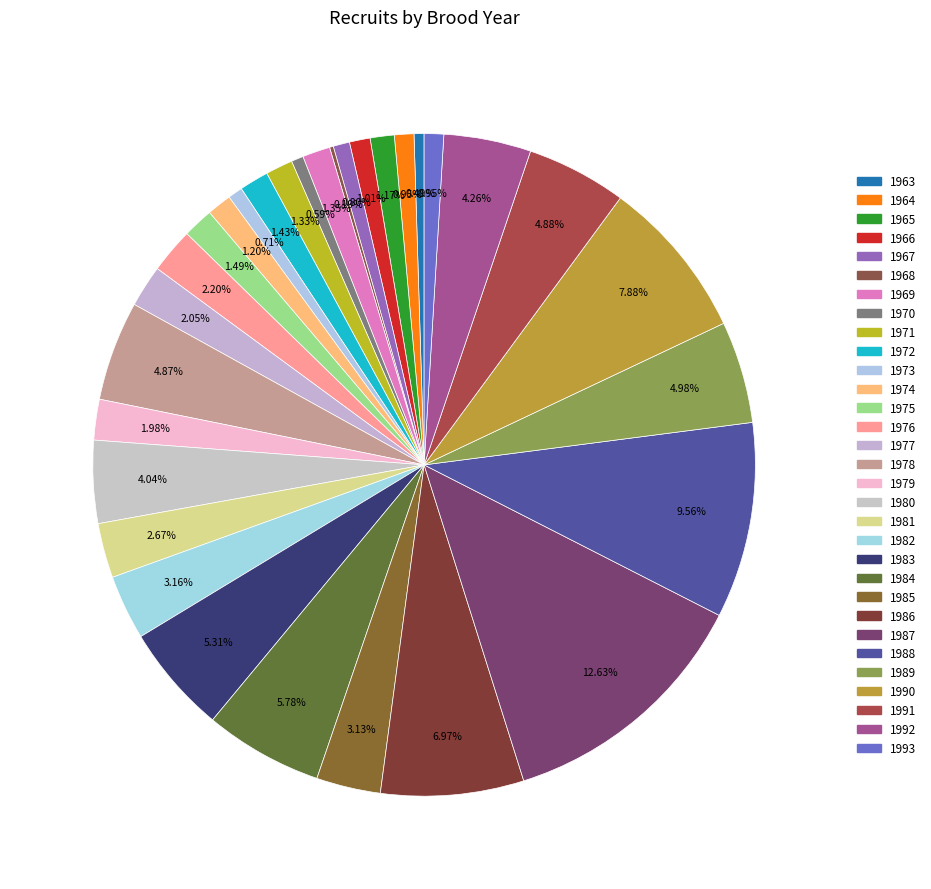

To the nearest percent, what is the combined percentage of 1987 and 1986?

20%